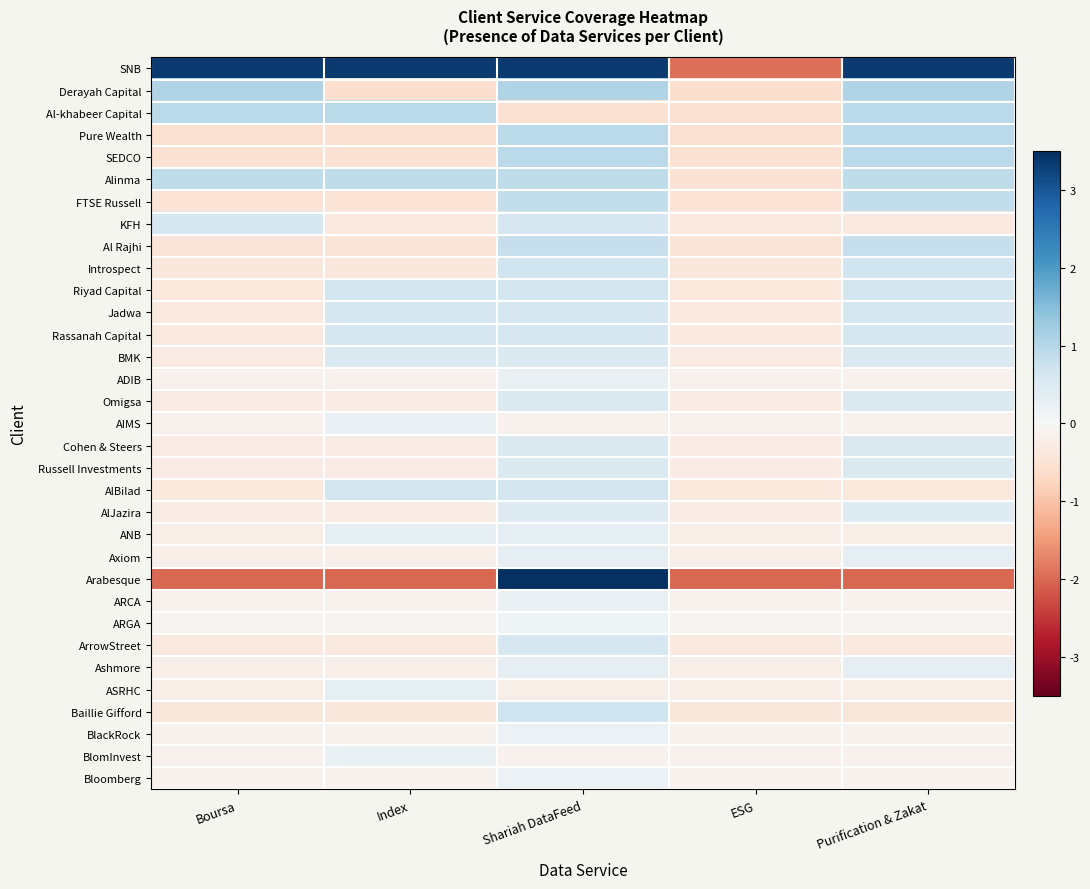

Which has a higher value, Purification & Zakat or ESG?

Purification & Zakat